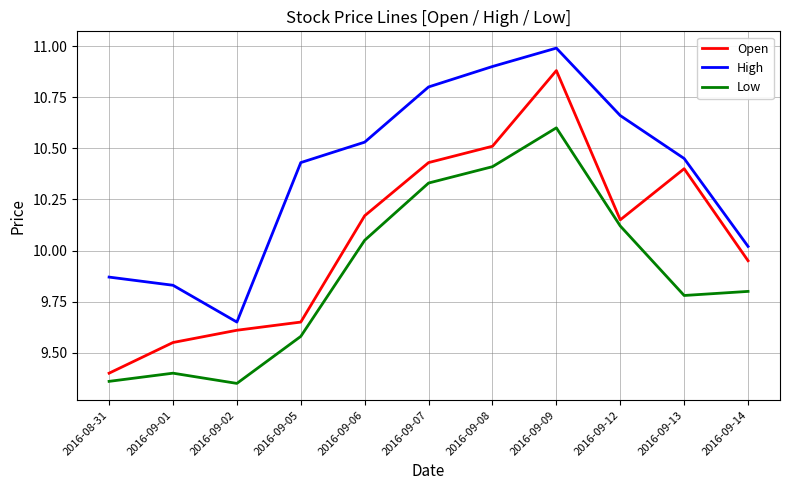

What is the difference between the maximum and minimum values in the High series?

1.3